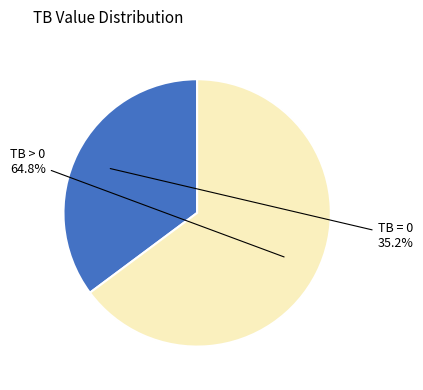

How many segments does this pie chart have?

2